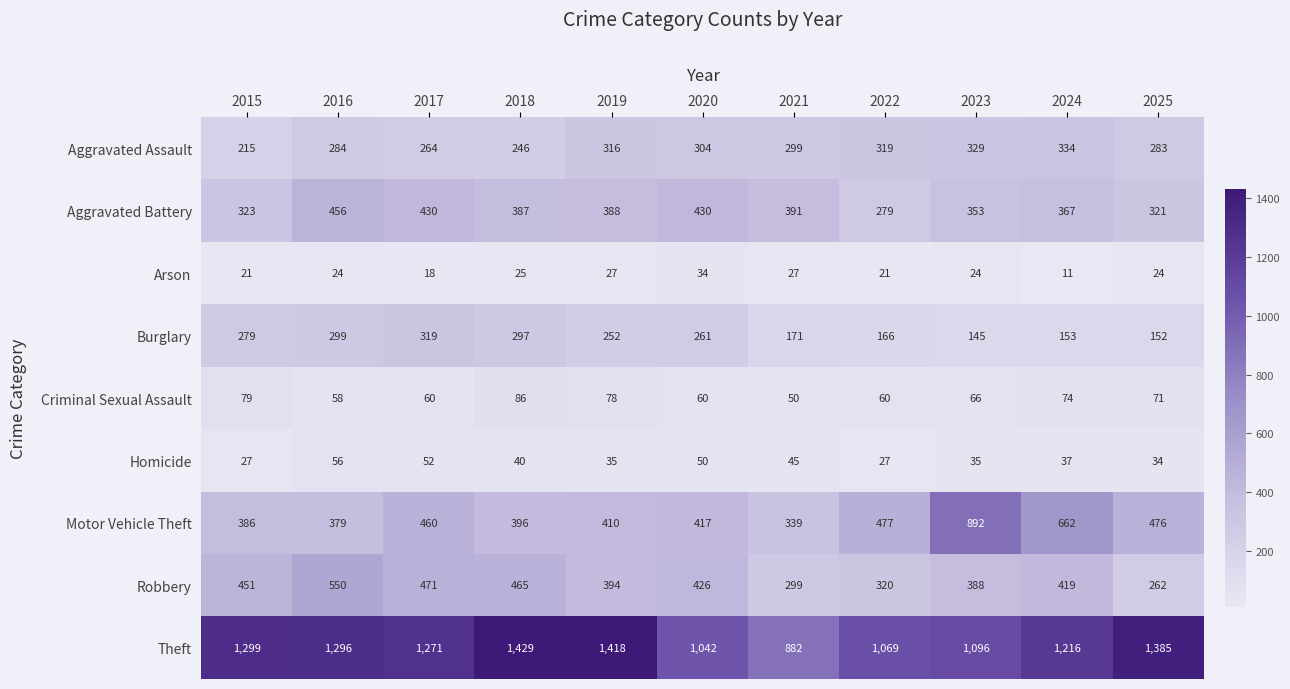

Is it true that Aggravated Assault equals 358 at 2015?

False